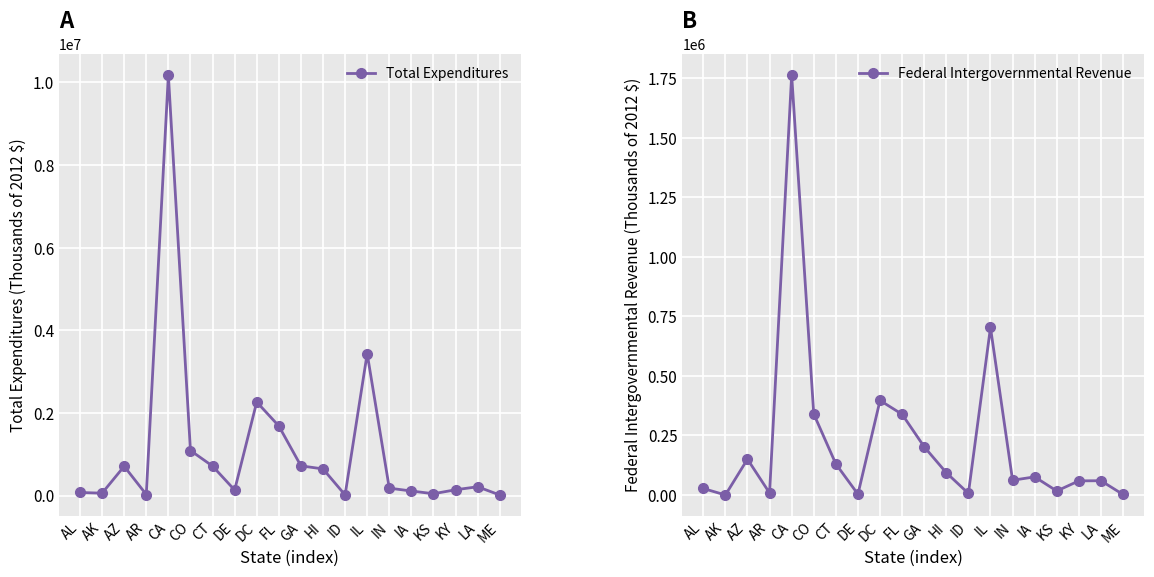

Which series has the largest total across all categories?

Total Expenditures